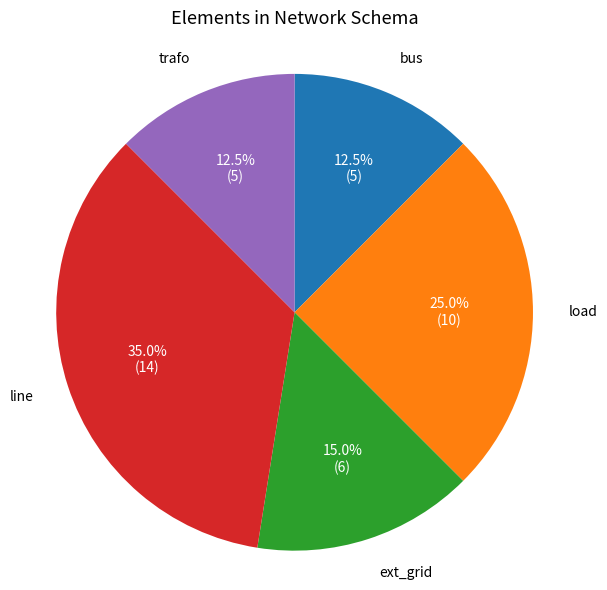

Does any single category account for the majority?

No